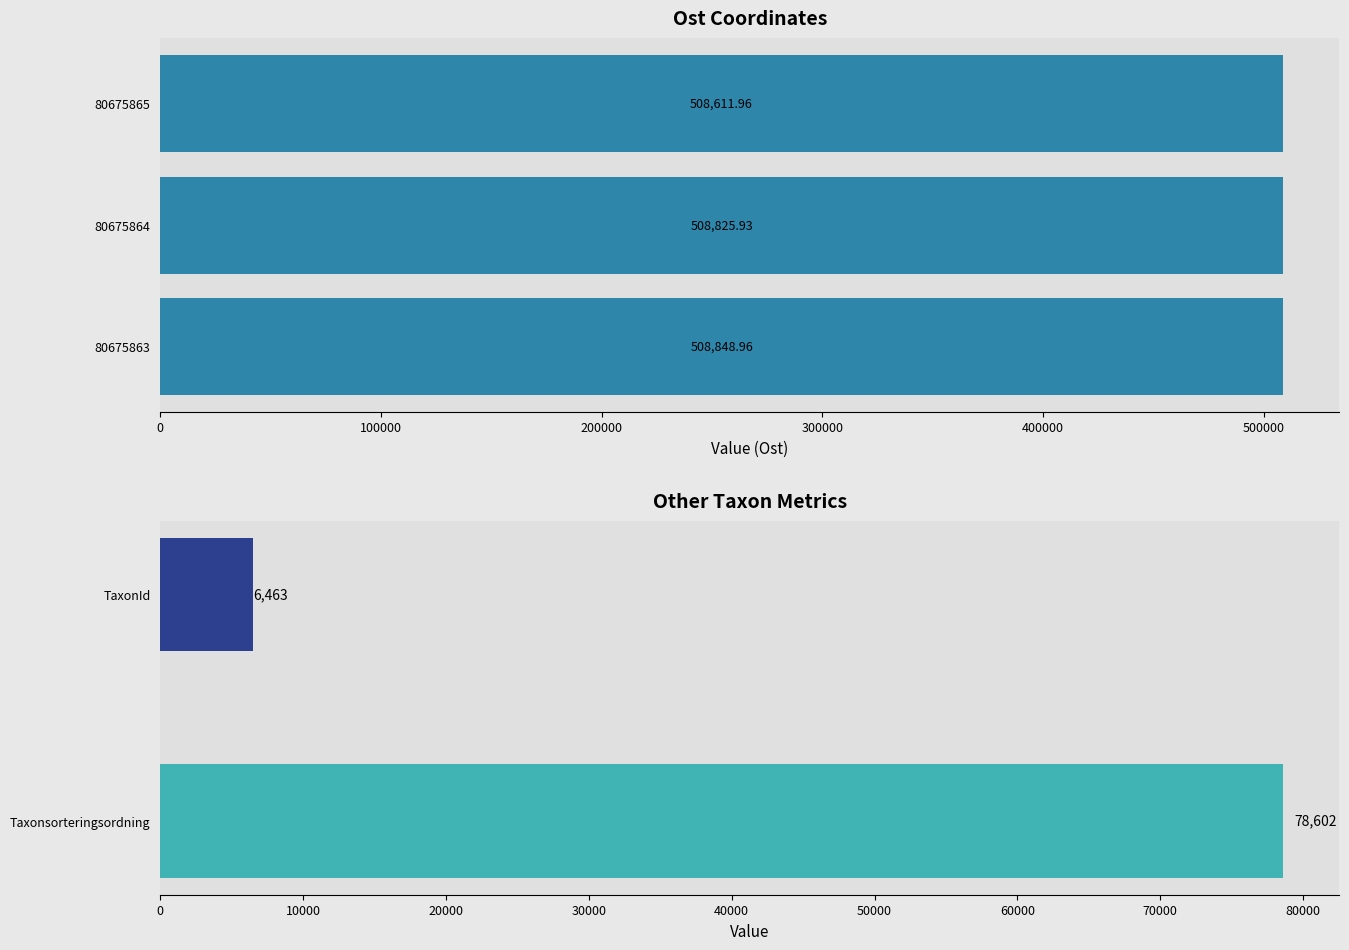

What is the maximum value shown in the chart?

508849.0